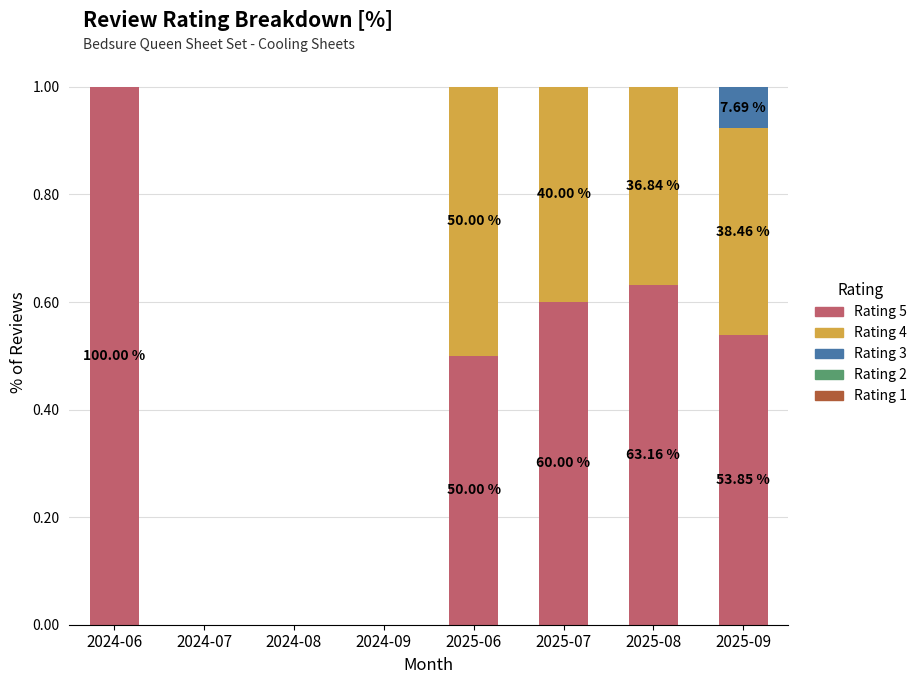

Are the bars grouped side by side (vs. stacked)?

No